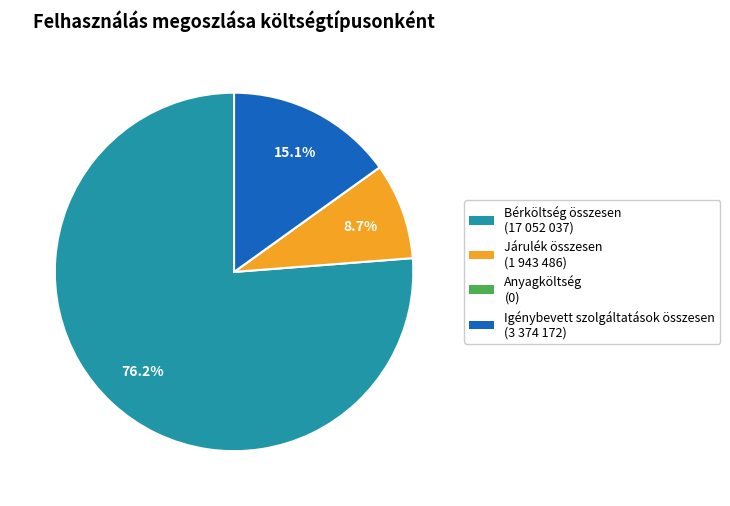

Does any single category account for the majority?

Yes